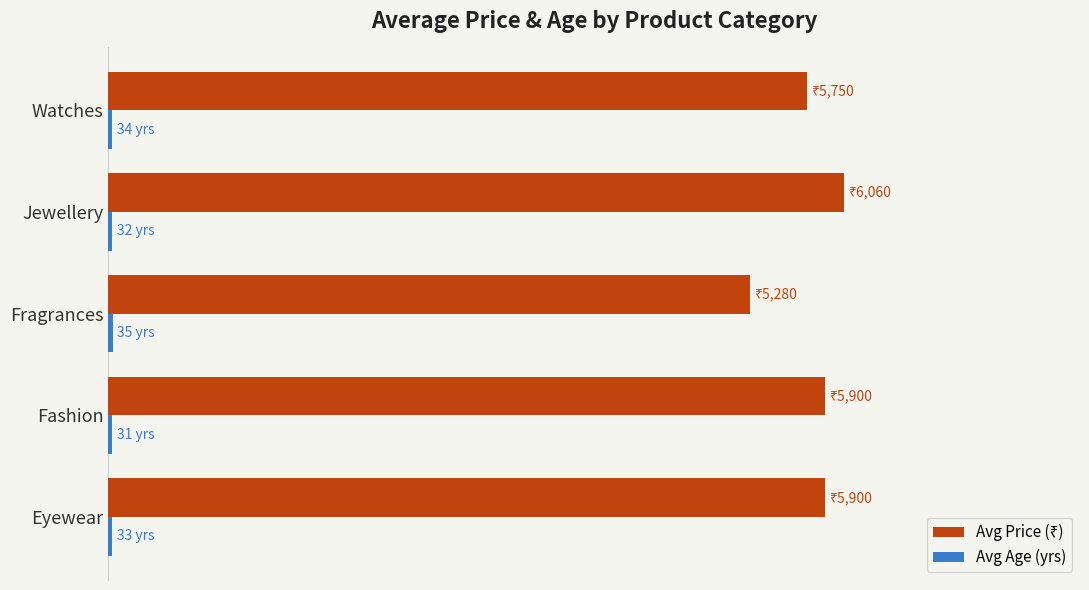

What is the greatest value displayed?

6060